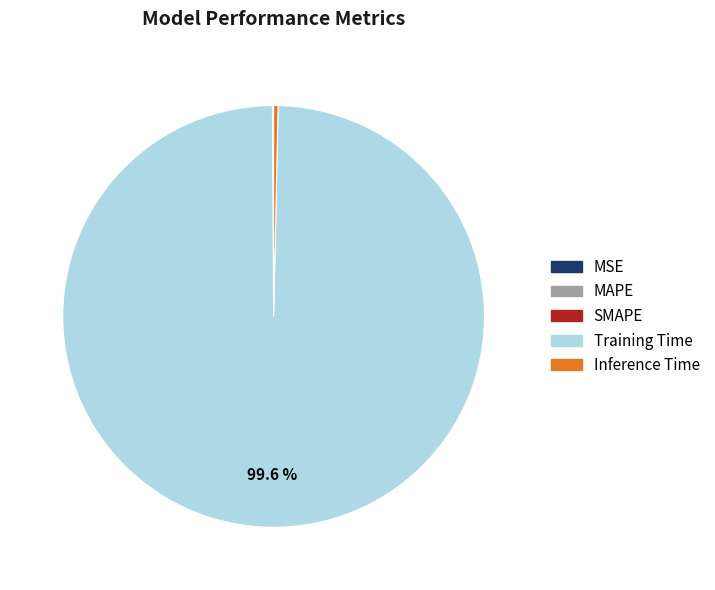

Which category has the biggest portion of the pie?

Training Time